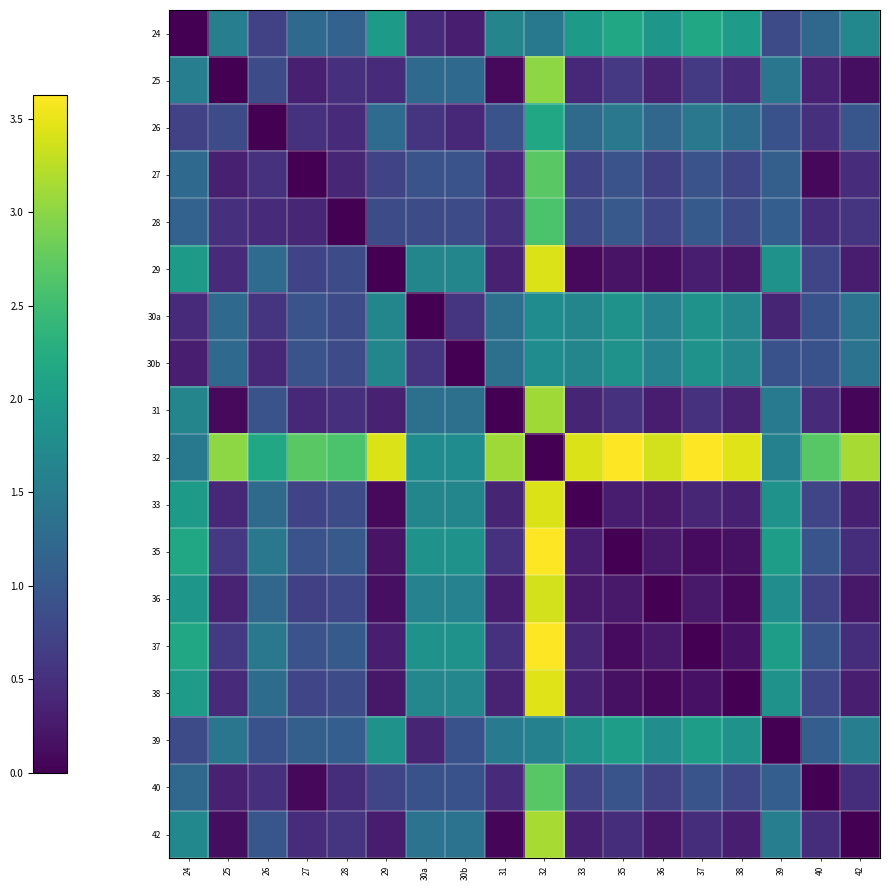

Reading left to right, what are all the values shown in this chart?

24: 24=0.0	25=1.6	26=0.7	27=1.2	28=1.1	29=2.0	30a=0.5	30b=0.3	31=1.6	32=1.5	33=2.0	35=2.2	36=1.9	37=2.2	38=2.0	39=0.8	40=1.2	42=1.7
25: 24=1.6	25=0.0	26=0.8	27=0.3	28=0.5	29=0.4	30a=1.2	30b=1.2	31=0.1	32=3.0	33=0.4	35=0.6	36=0.4	37=0.6	38=0.4	39=1.4	40=0.3	42=0.1
26: 24=0.7	25=0.8	26=0.0	27=0.5	28=0.4	29=1.3	30a=0.5	30b=0.4	31=0.9	32=2.2	33=1.3	35=1.4	36=1.2	37=1.5	38=1.3	39=0.9	40=0.5	42=1.0
27: 24=1.2	25=0.3	26=0.5	27=0.0	28=0.4	29=0.7	30a=0.9	30b=0.9	31=0.4	32=2.7	33=0.7	35=0.9	36=0.7	37=0.9	38=0.8	39=1.1	40=0.1	42=0.5
28: 24=1.1	25=0.5	26=0.4	27=0.4	28=0.0	29=0.8	30a=0.8	30b=0.8	31=0.5	32=2.6	33=0.8	35=1.0	36=0.8	37=1.0	38=0.8	39=1.1	40=0.5	42=0.5
29: 24=2.0	25=0.4	26=1.3	27=0.7	28=0.8	29=0.0	30a=1.7	30b=1.7	31=0.3	32=3.4	33=0.1	35=0.2	36=0.2	37=0.3	38=0.2	39=1.9	40=0.8	42=0.3
30a: 24=0.5	25=1.2	26=0.5	27=0.9	28=0.8	29=1.7	30a=0.0	30b=0.5	31=1.3	32=1.8	33=1.7	35=1.8	36=1.6	37=1.9	38=1.7	39=0.4	40=0.9	42=1.4
30b: 24=0.3	25=1.2	26=0.4	27=0.9	28=0.8	29=1.7	30a=0.5	30b=0.0	31=1.3	32=1.8	33=1.7	35=1.8	36=1.6	37=1.9	38=1.7	39=0.9	40=0.9	42=1.4
31: 24=1.6	25=0.1	26=0.9	27=0.4	28=0.5	29=0.3	30a=1.3	30b=1.3	31=0.0	32=3.1	33=0.4	35=0.5	36=0.3	37=0.5	38=0.3	39=1.5	40=0.4	42=0.1
32: 24=1.5	25=3.0	26=2.2	27=2.7	28=2.6	29=3.4	30a=1.8	30b=1.8	31=3.1	32=0.0	33=3.4	35=3.6	36=3.4	37=3.6	38=3.5	39=1.6	40=2.7	42=3.1
33: 24=2.0	25=0.4	26=1.3	27=0.7	28=0.8	29=0.1	30a=1.7	30b=1.7	31=0.4	32=3.4	33=0.0	35=0.3	36=0.2	37=0.4	38=0.3	39=1.8	40=0.8	42=0.3
35: 24=2.2	25=0.6	26=1.4	27=0.9	28=1.0	29=0.2	30a=1.8	30b=1.8	31=0.5	32=3.6	33=0.3	35=0.0	36=0.2	37=0.1	38=0.2	39=2.0	40=0.9	42=0.5
36: 24=1.9	25=0.4	26=1.2	27=0.7	28=0.8	29=0.2	30a=1.6	30b=1.6	31=0.3	32=3.4	33=0.2	35=0.2	36=0.0	37=0.3	38=0.1	39=1.8	40=0.7	42=0.2
37: 24=2.2	25=0.6	26=1.5	27=0.9	28=1.0	29=0.3	30a=1.9	30b=1.9	31=0.5	32=3.6	33=0.4	35=0.1	36=0.3	37=0.0	38=0.2	39=2.0	40=0.9	42=0.5
38: 24=2.0	25=0.4	26=1.3	27=0.8	28=0.8	29=0.2	30a=1.7	30b=1.7	31=0.3	32=3.5	33=0.3	35=0.2	36=0.1	37=0.2	38=0.0	39=1.9	40=0.8	42=0.3
39: 24=0.8	25=1.4	26=0.9	27=1.1	28=1.1	29=1.9	30a=0.4	30b=0.9	31=1.5	32=1.6	33=1.8	35=2.0	36=1.8	37=2.0	38=1.9	39=0.0	40=1.1	42=1.6
40: 24=1.2	25=0.3	26=0.5	27=0.1	28=0.5	29=0.8	30a=0.9	30b=0.9	31=0.4	32=2.7	33=0.8	35=0.9	36=0.7	37=0.9	38=0.8	39=1.1	40=0.0	42=0.5
42: 24=1.7	25=0.1	26=1.0	27=0.5	28=0.5	29=0.3	30a=1.4	30b=1.4	31=0.1	32=3.1	33=0.3	35=0.5	36=0.2	37=0.5	38=0.3	39=1.6	40=0.5	42=0.0